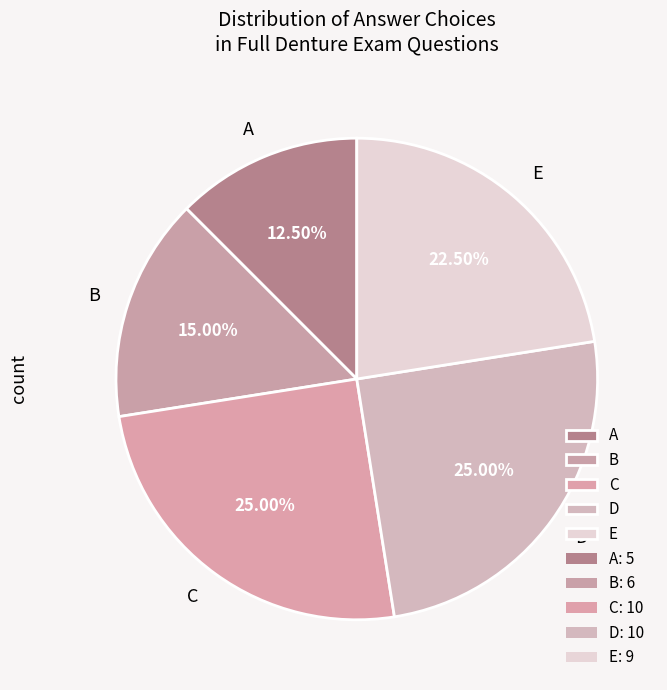

Is there a majority slice in this chart?

No